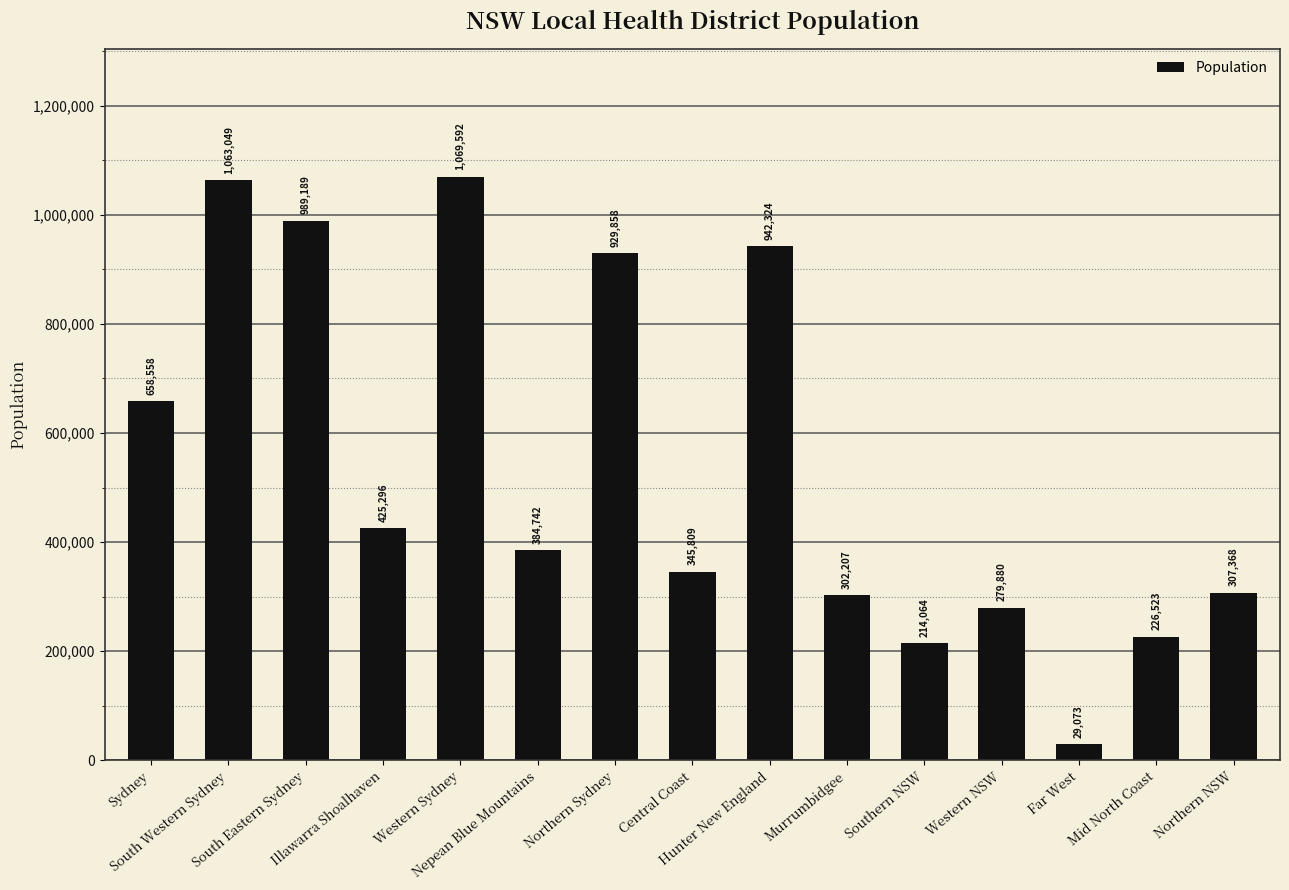

What position from the right is South Western Sydney?

14